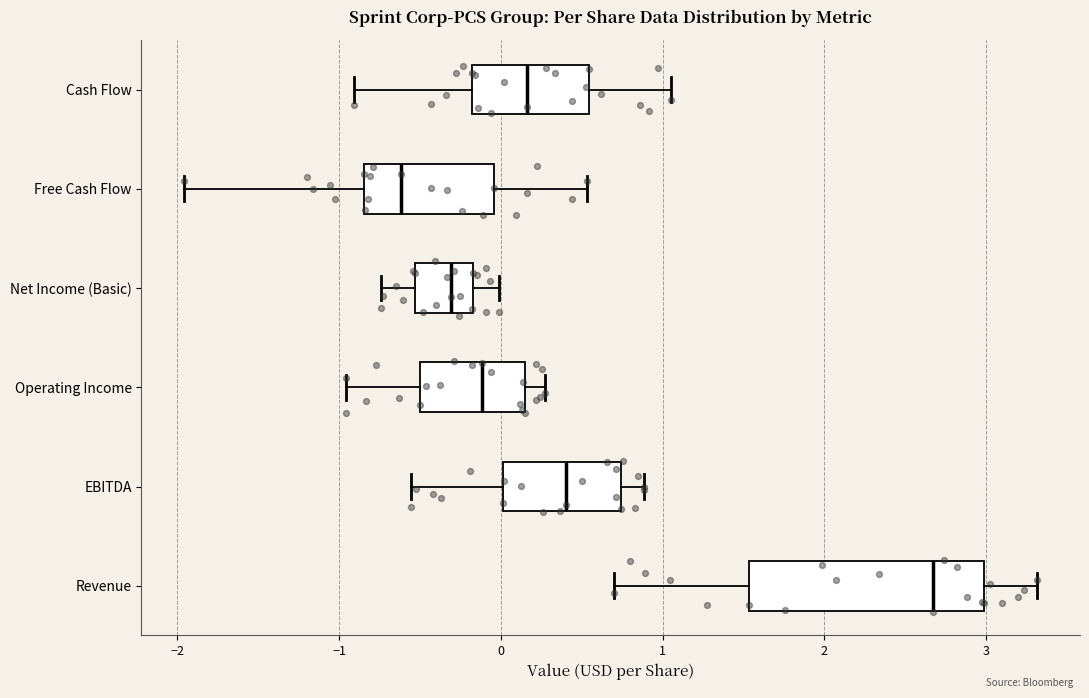

Reading bottom to top, read every box against the x-axis: the position of its median line, the range the box covers, and the ends of its whiskers. The values are not printed on the chart, so give them approximately, as read against the axis.

Revenue: median 2.7, box 1.5 to 3.0, whiskers 0.7 to 3.3
EBITDA: median 0.4, box 0.0 to 0.7, whiskers -0.6 to 0.9
Operating Income: median -0.1, box -0.5 to 0.1, whiskers -1.0 to 0.3
Net Income (Basic): median -0.3, box -0.5 to -0.2, whiskers -0.7 to 0.0
Free Cash Flow: median -0.6, box -0.8 to 0.0, whiskers -2.0 to 0.5
Cash Flow: median 0.2, box -0.2 to 0.5, whiskers -0.9 to 1.1